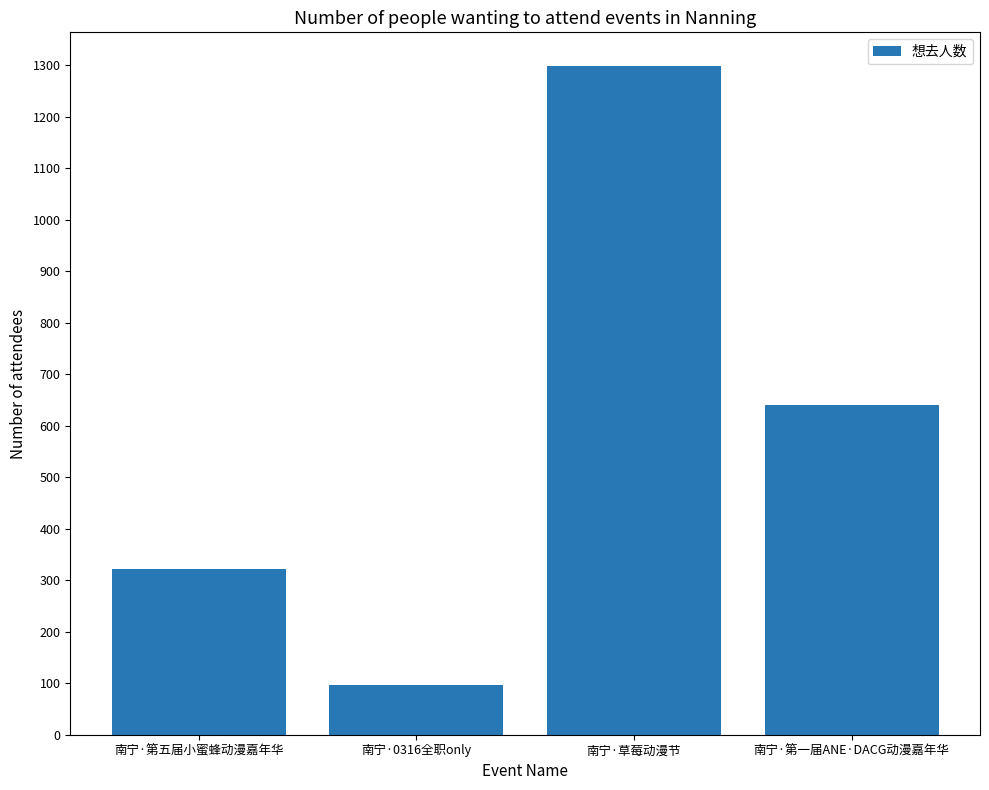

What is the label of the 4th bar from the right?

南宁·第五届小蜜蜂动漫嘉年华